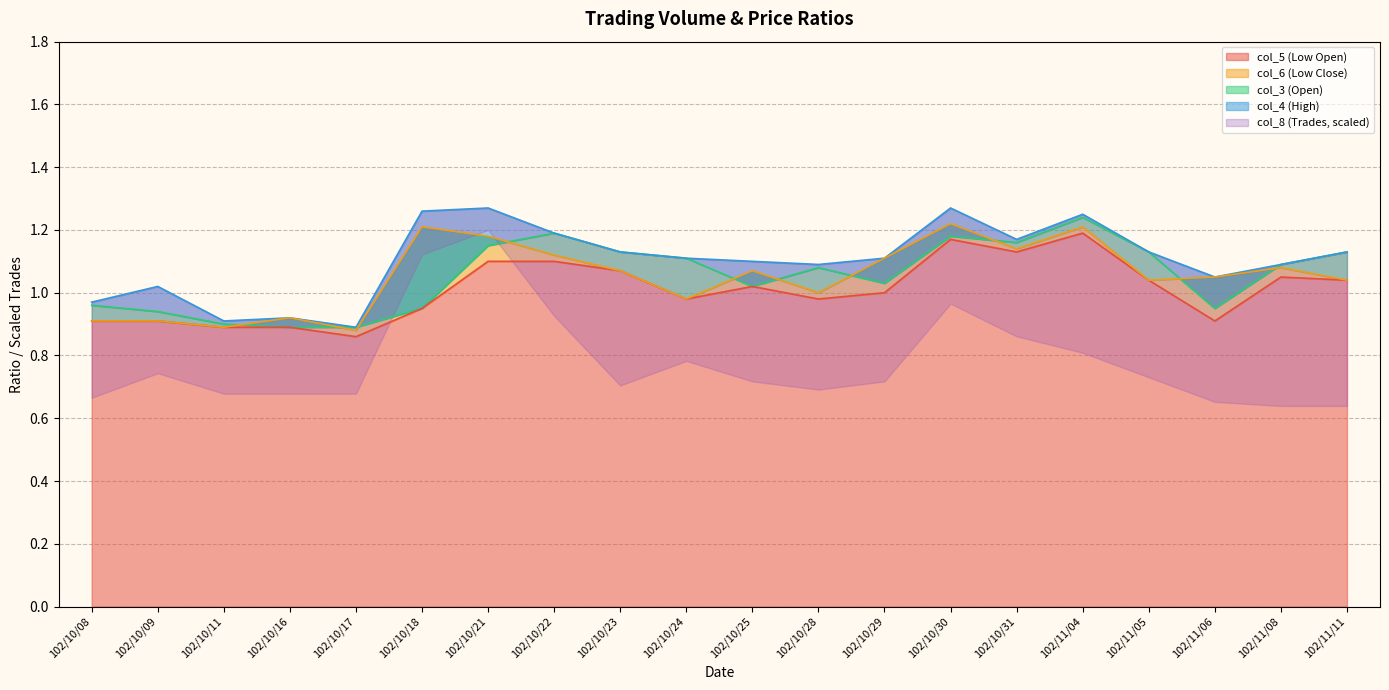

True or false: col_4 and col_3 intersect in this chart.

False